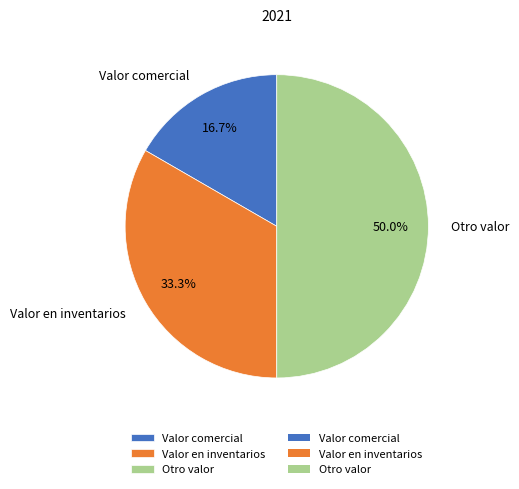

Count the number of slices in the pie.

3